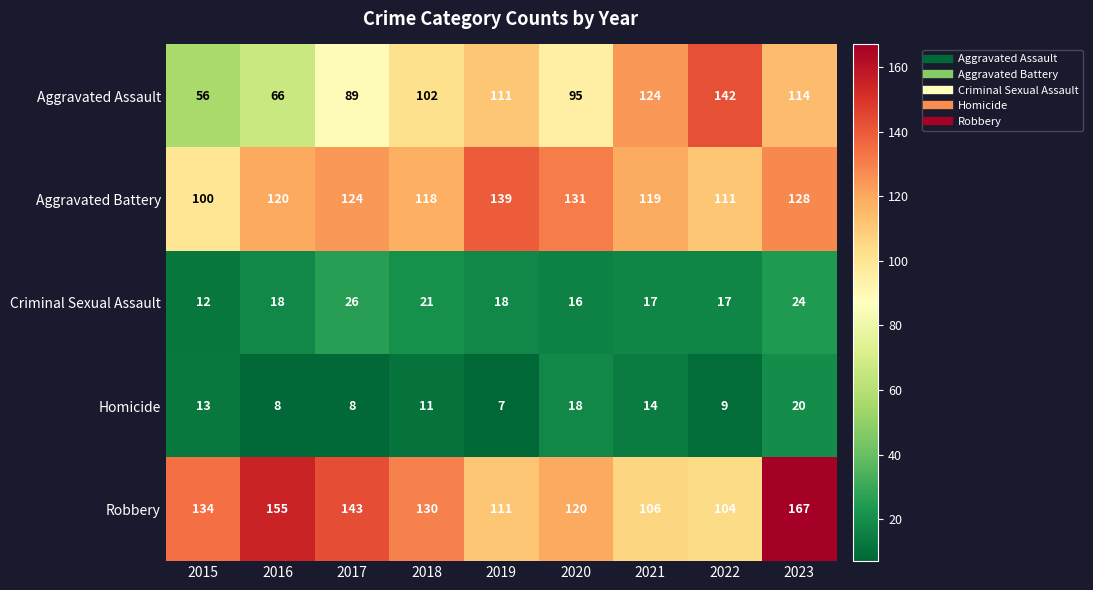

The Aggravated Assault series shows 15 at 2016. True or false?

False